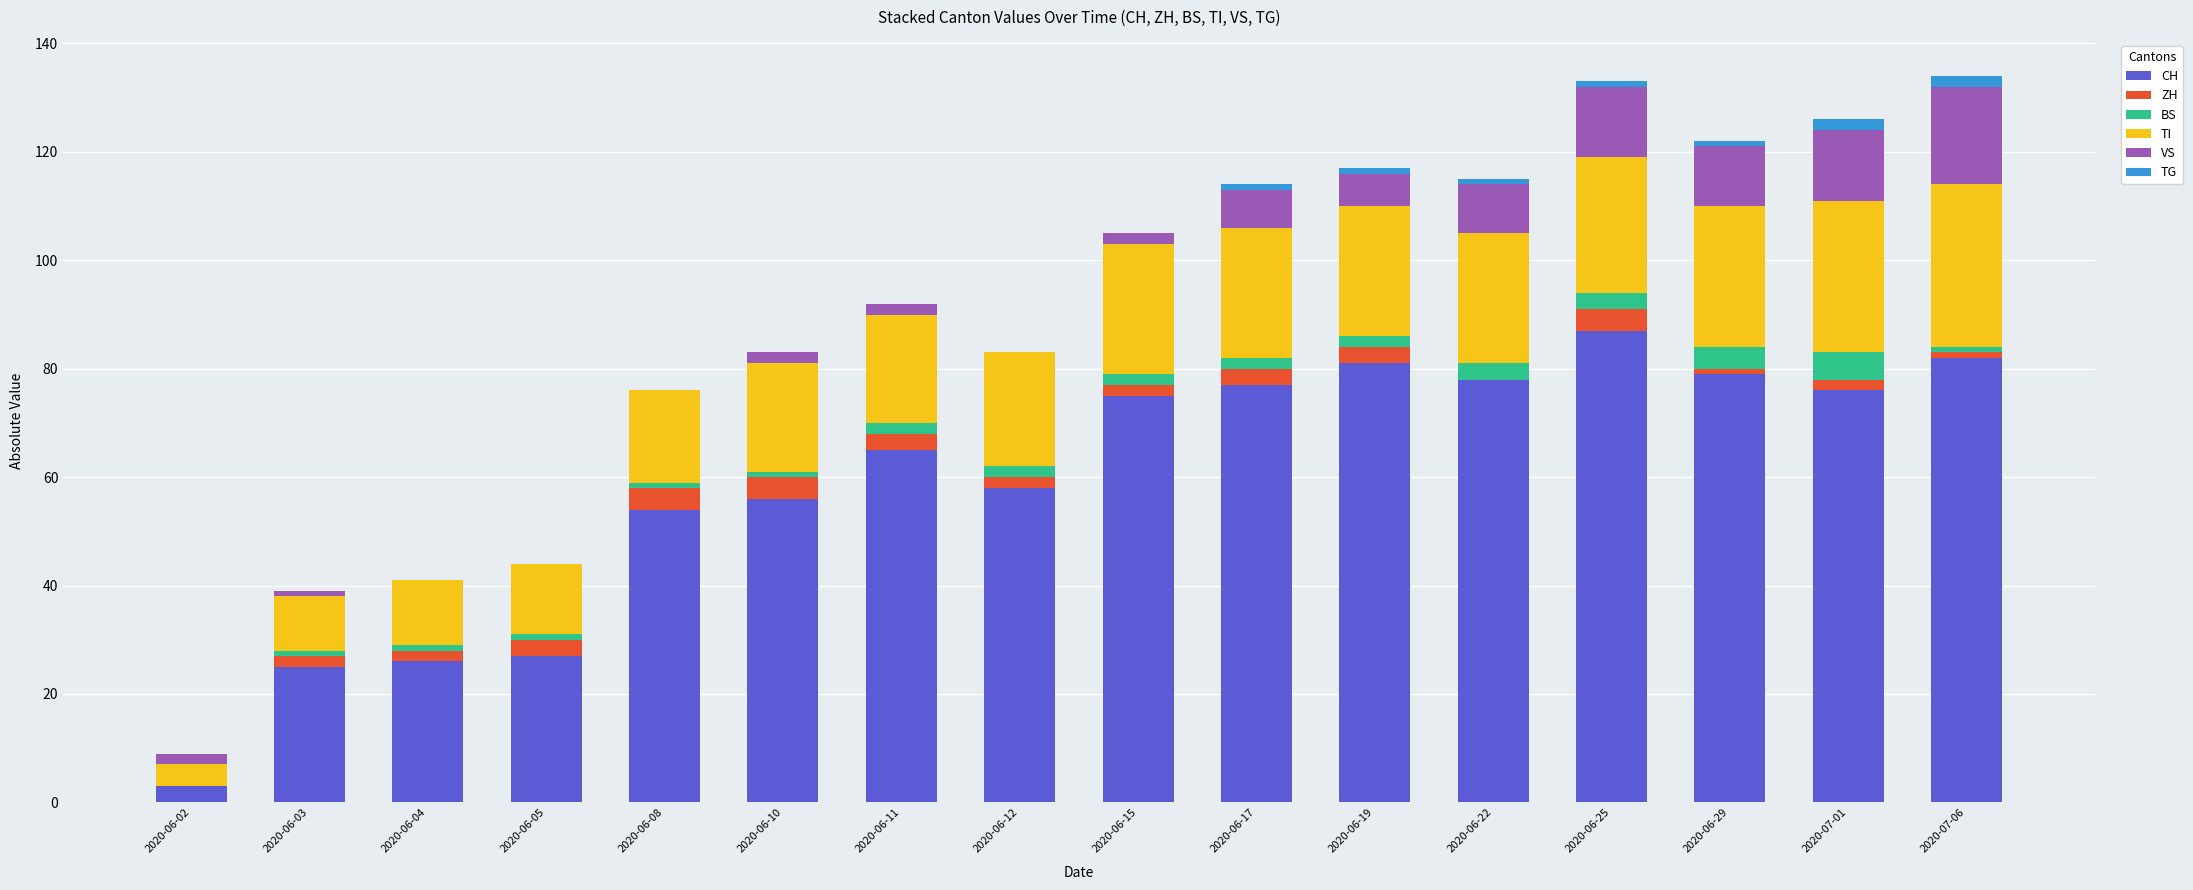

The value of CH at 2020-06-11 is 104. True or false?

False